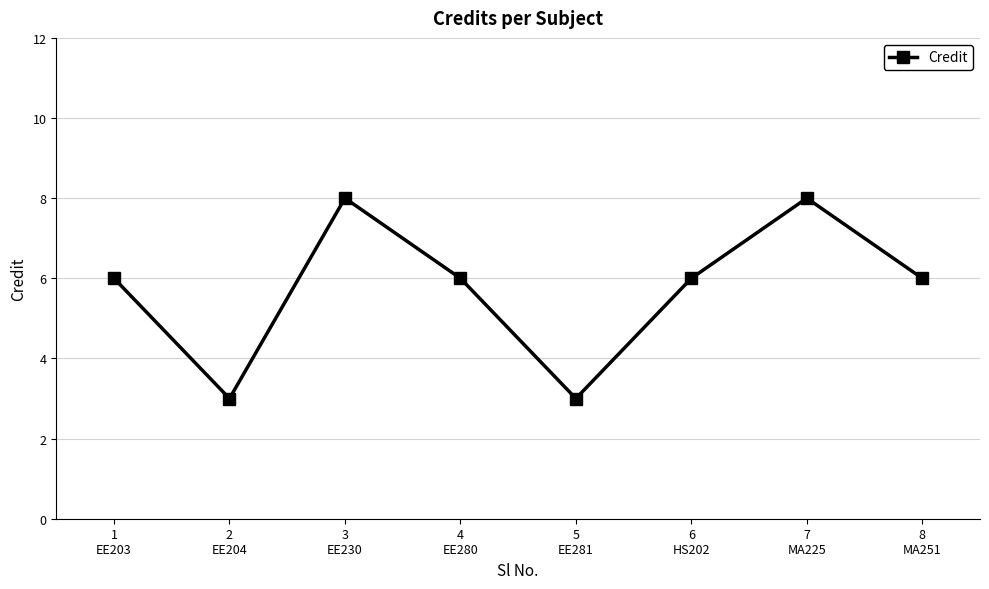

How many series are shown in this chart?

1